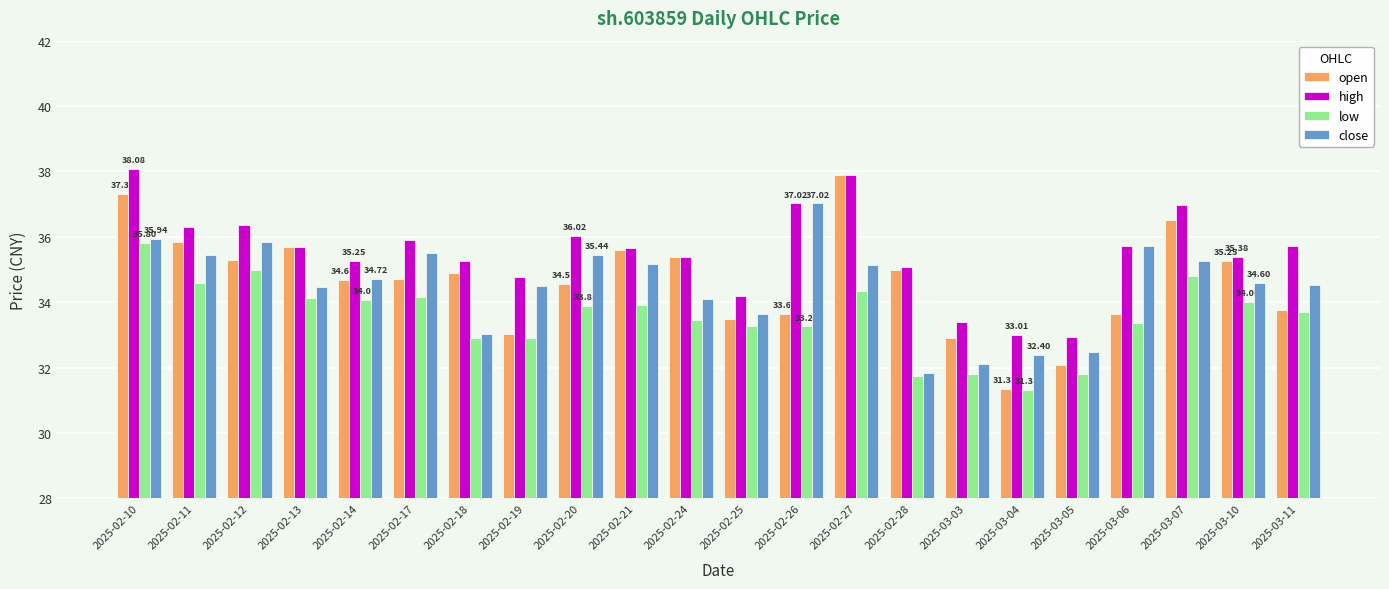

True or false: close has a value of 10.4 at 2025-03-06.

False